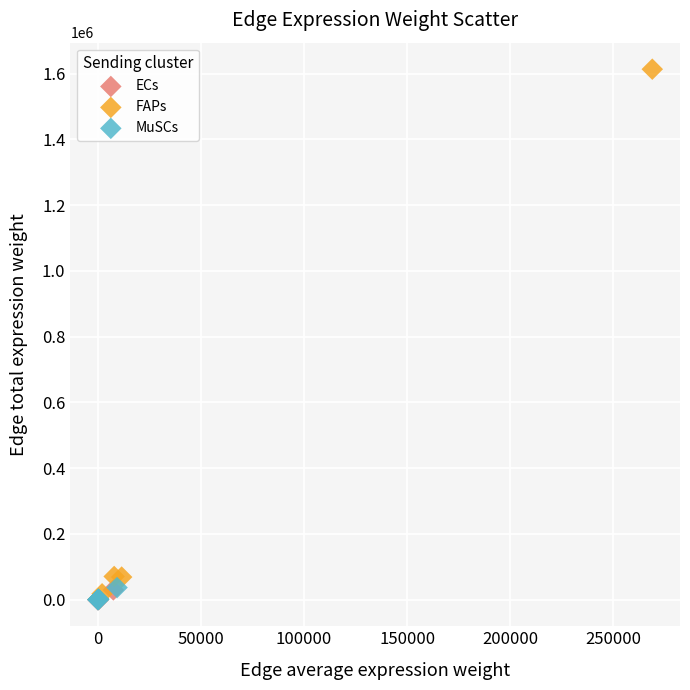

Which series contains the highest Y value?

FAPs